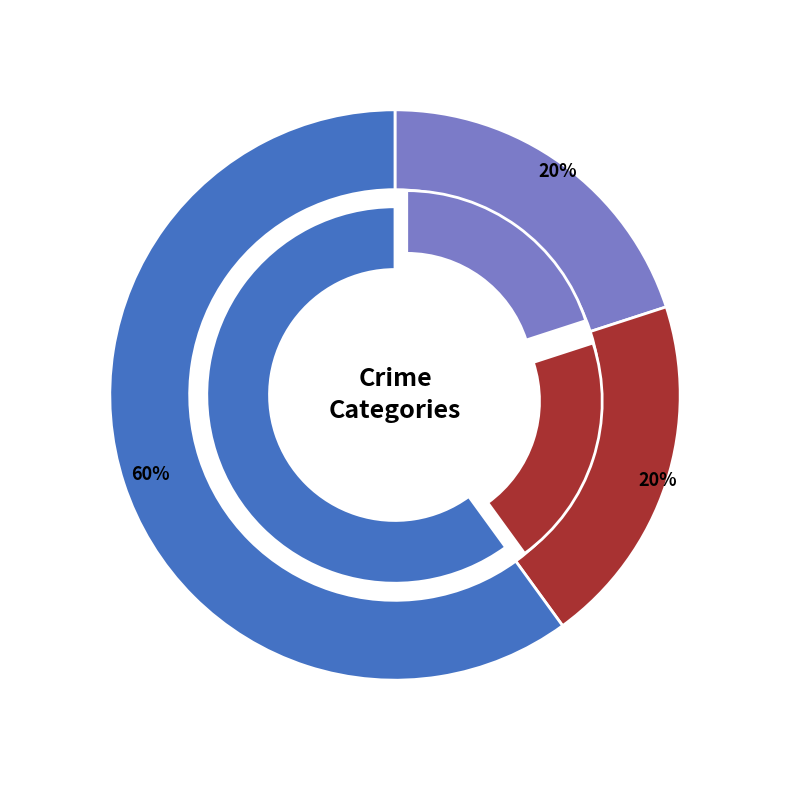

Which category accounts for the majority?

Robbery